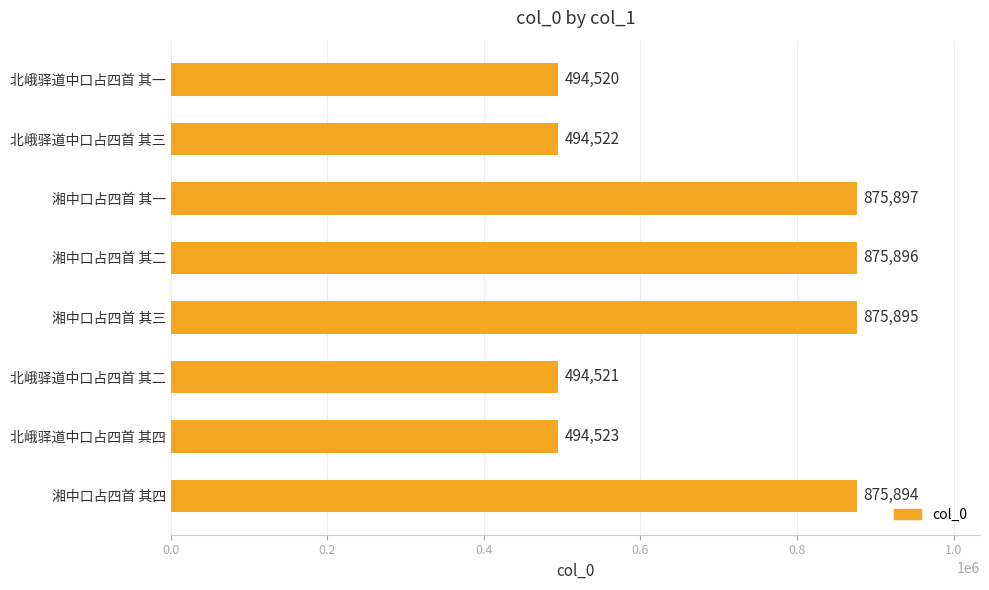

Which label corresponds to the largest value in the chart?

湘中口占四首 其一